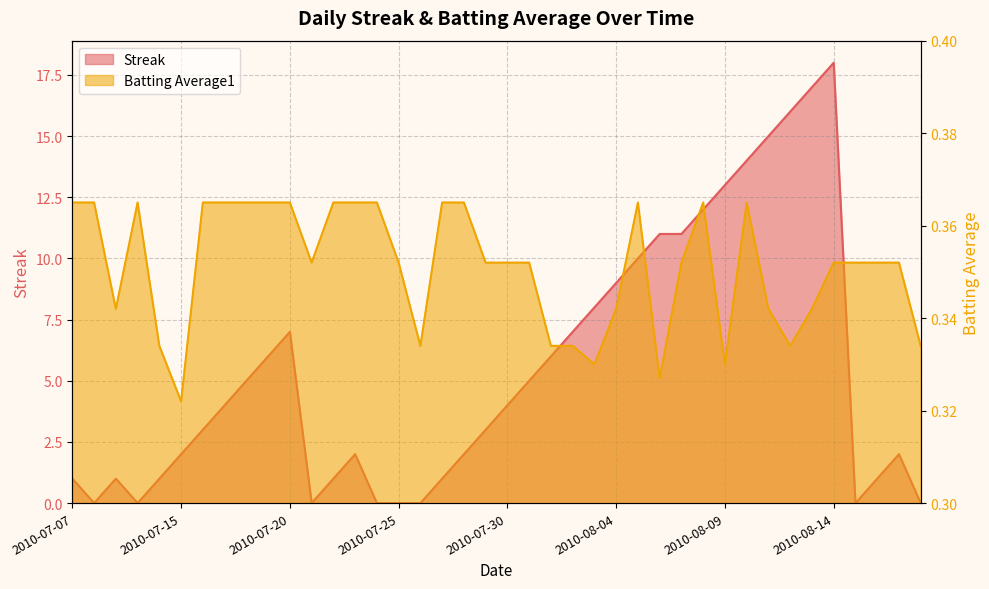

What is the difference between the Streak values at 2010-07-27 and 2010-08-02?

6.0